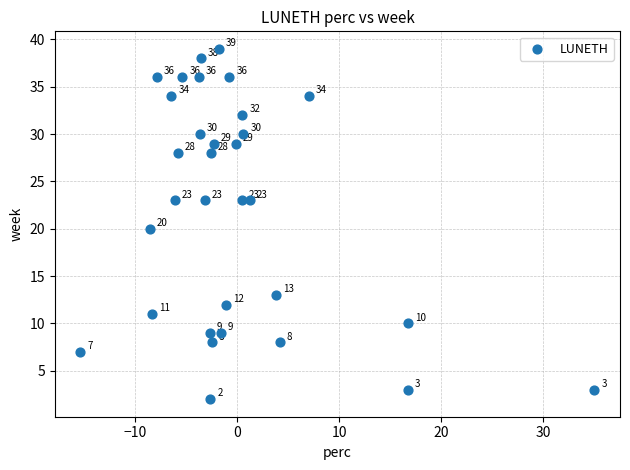

What Y value in the scatter plot is closest to 20?

20